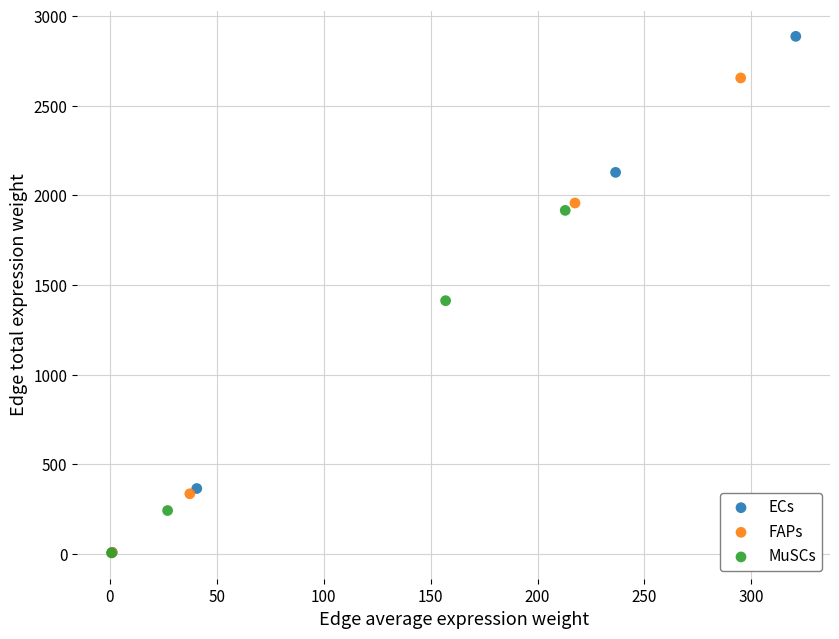

Which series has the largest Y range (max minus min)?

ECs